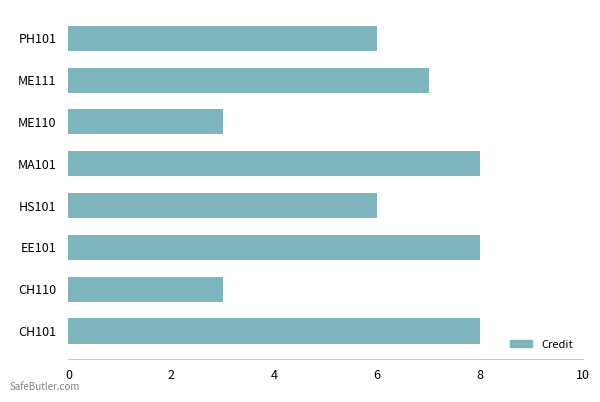

The value at HS101 is 6. True or false?

True